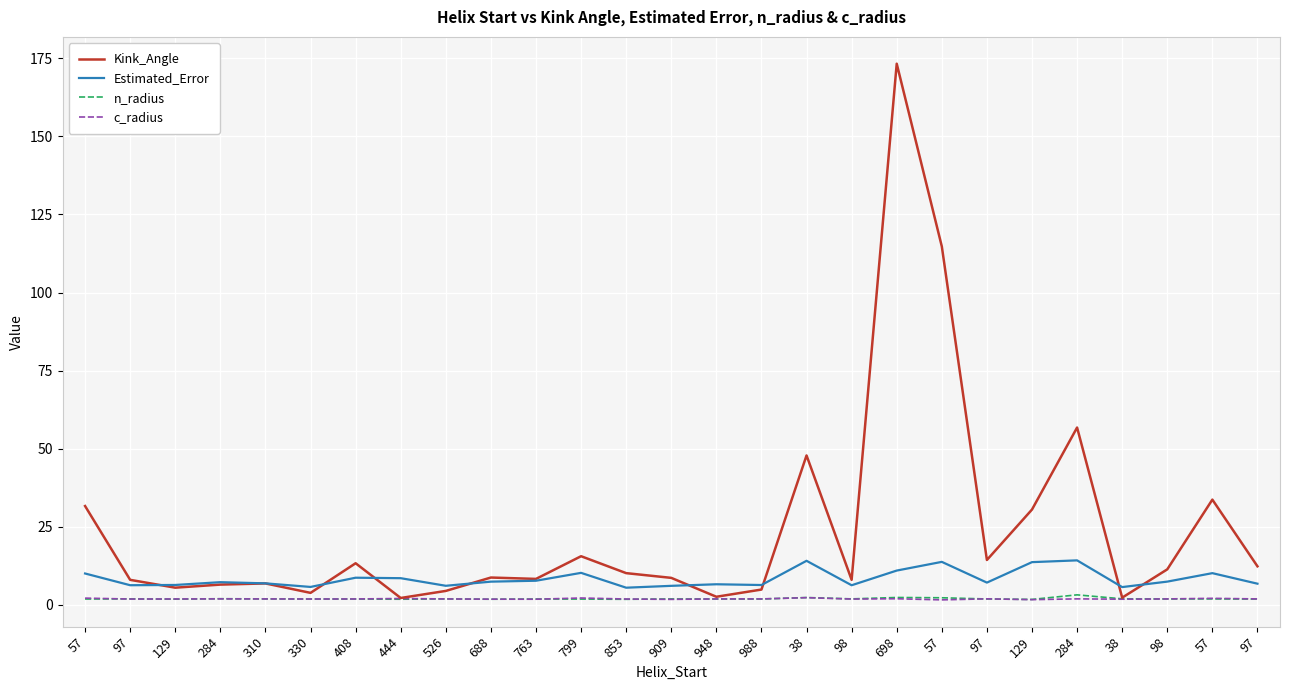

Count the number of data series in this chart.

4